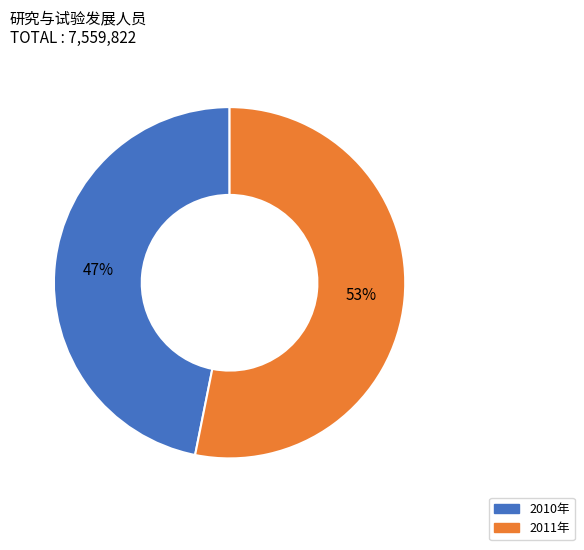

Which has a higher value, 2011年 or 2010年?

2011年